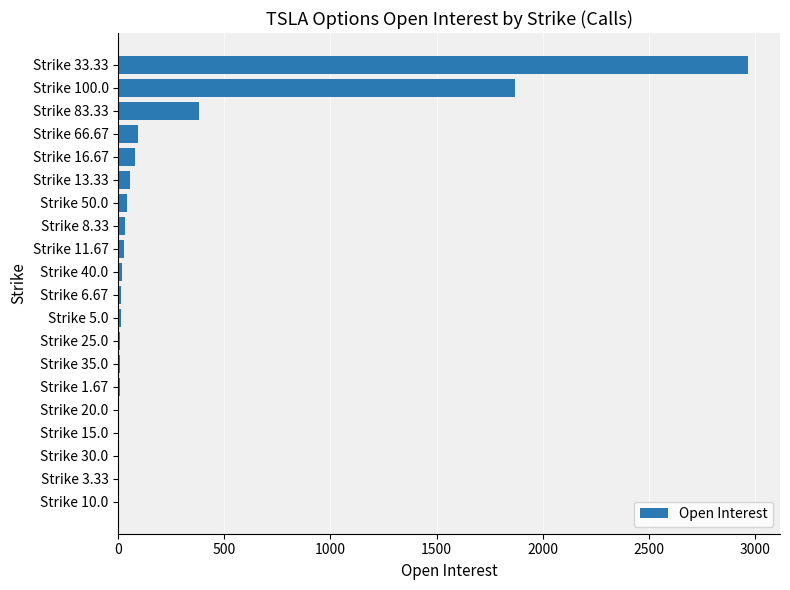

What is the maximum value shown in the chart?

2970